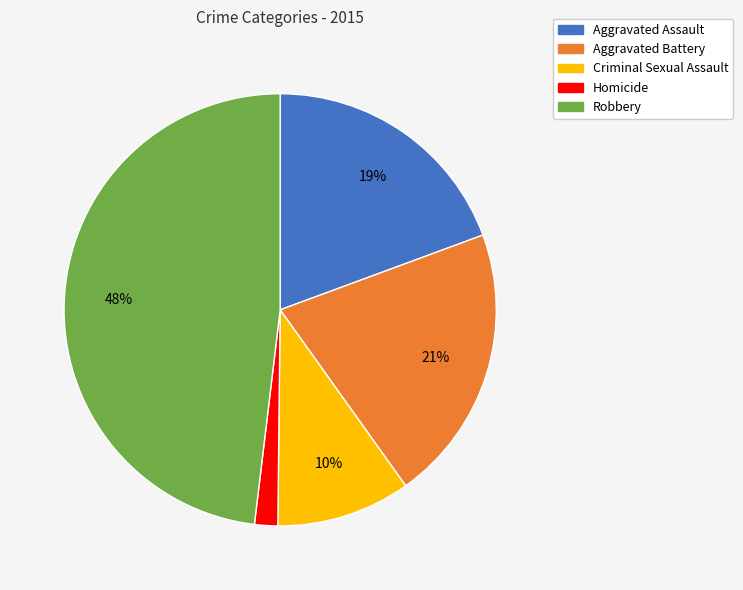

True or false: Robbery accounts for 38% of the total.

False